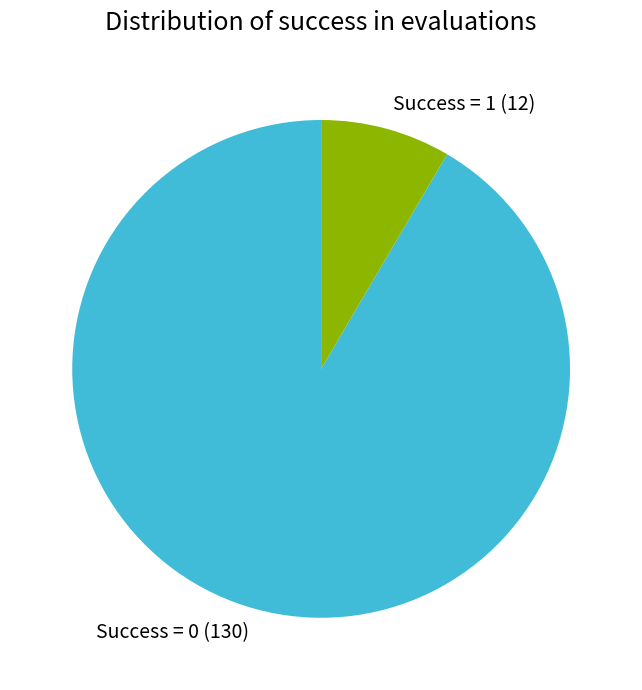

The Success = 1 (12) slice represents 8% of the pie. True or false?

True